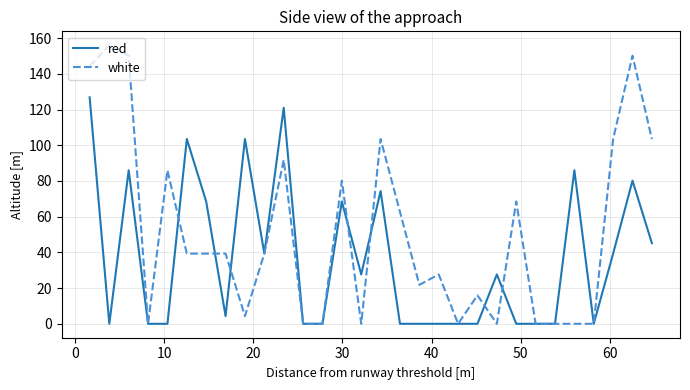

Count the number of data series in this chart.

2